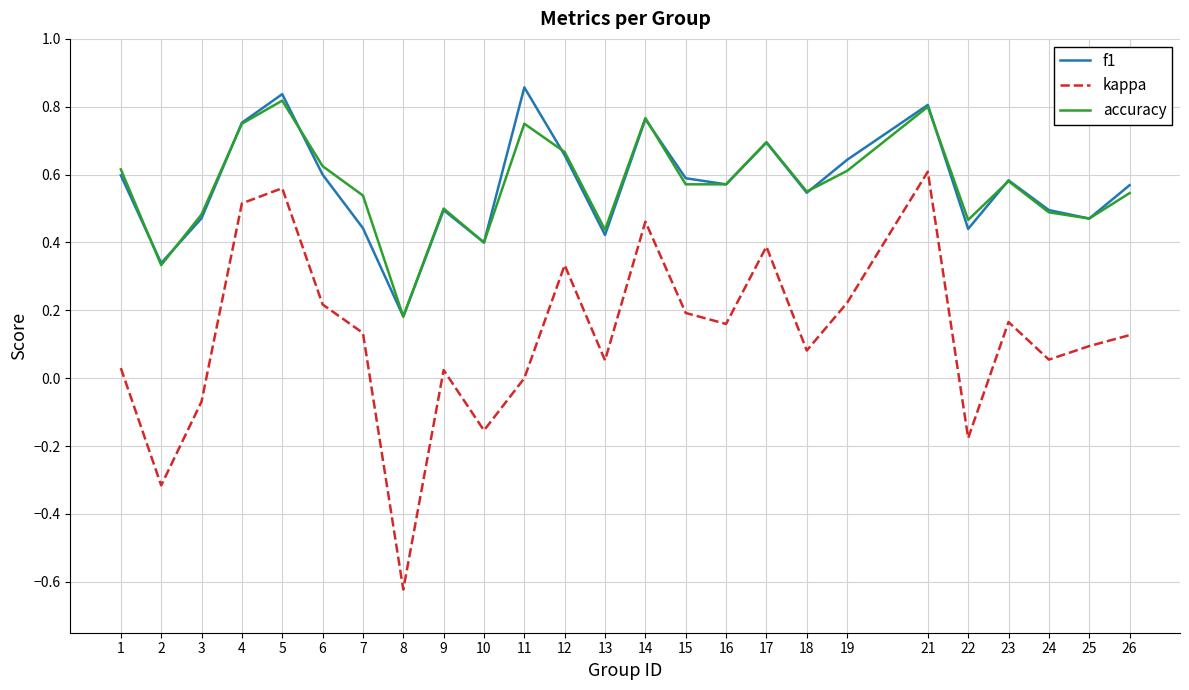

Is the value of f1 at 2 greater than the value of accuracy at 6?

No